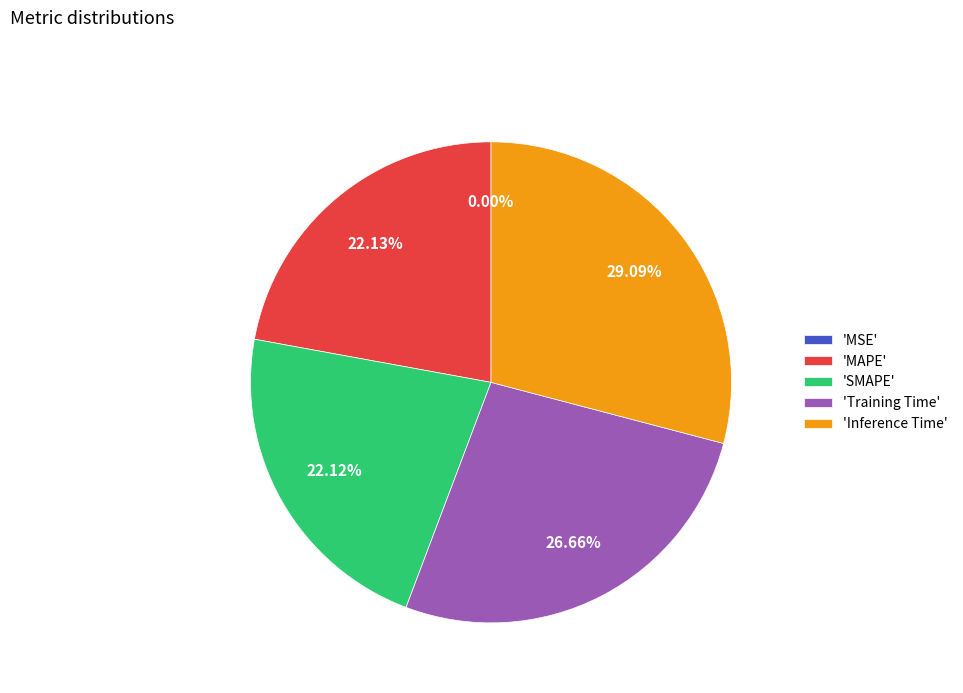

Is there a majority slice in this chart?

No